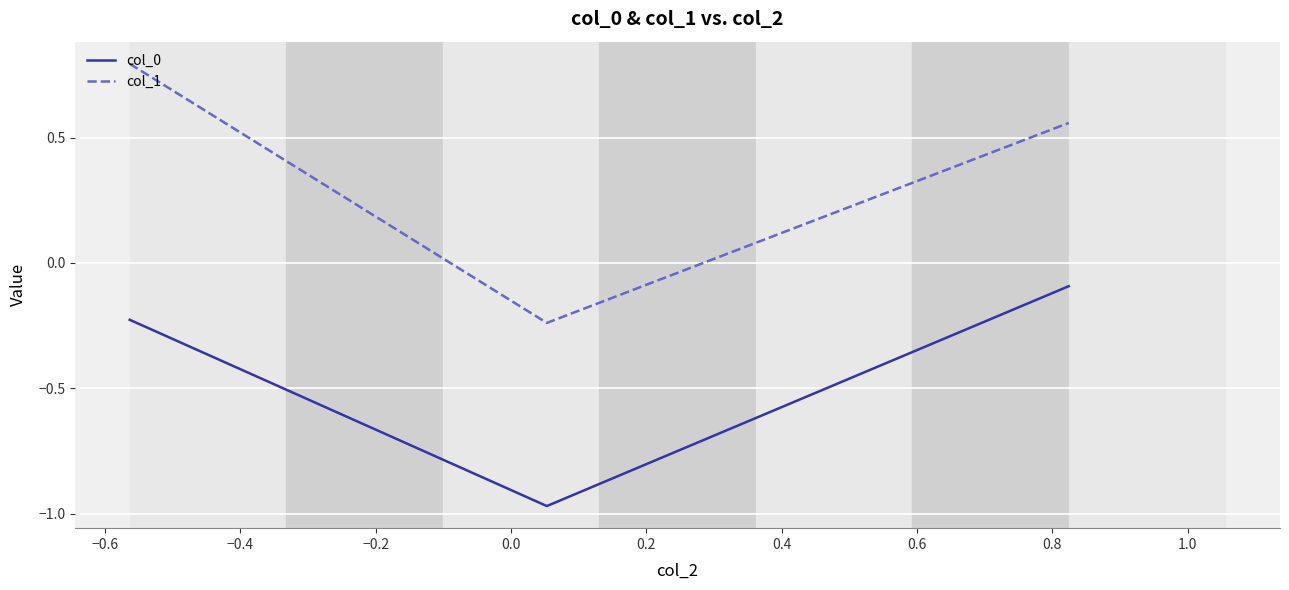

What is the highest value of the col_1 series?

0.8